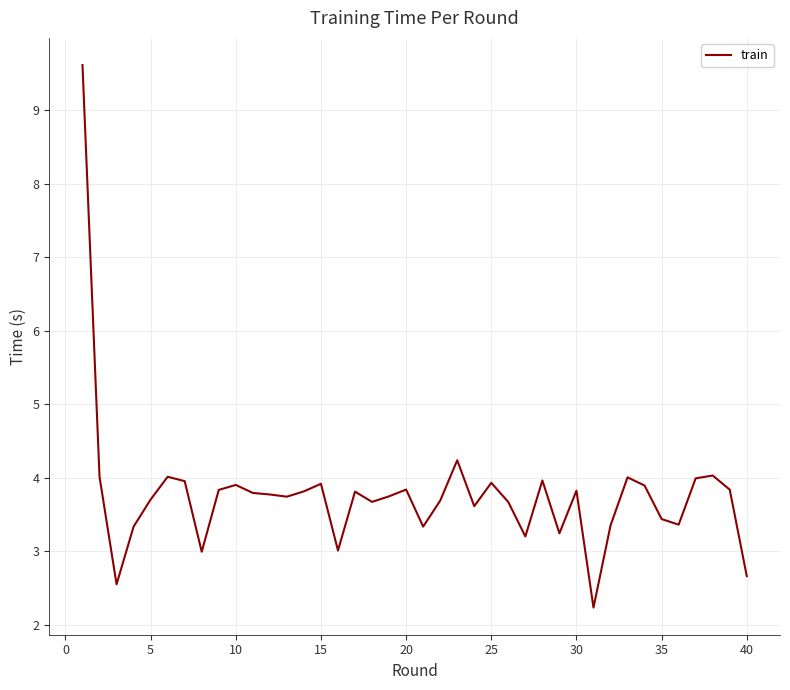

What is the difference between the maximum and minimum values?

7.4